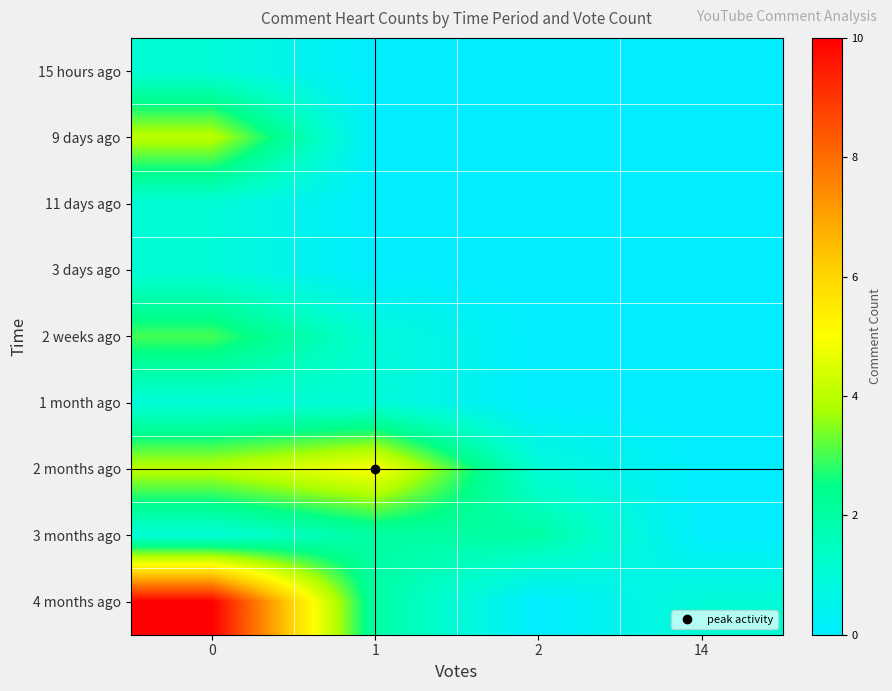

At 2, list the series in order from largest to smallest.

3 months ago, 2 months ago, 15 hours ago, 9 days ago, 11 days ago, 3 days ago, 2 weeks ago, 1 month ago, 4 months ago